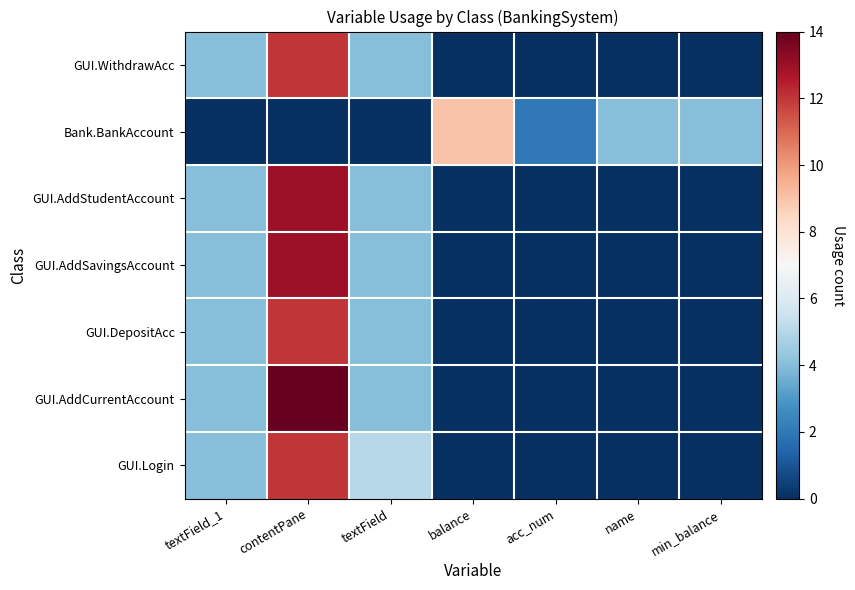

Which series changed the most between contentPane and name?

GUI.AddCurrentAccount